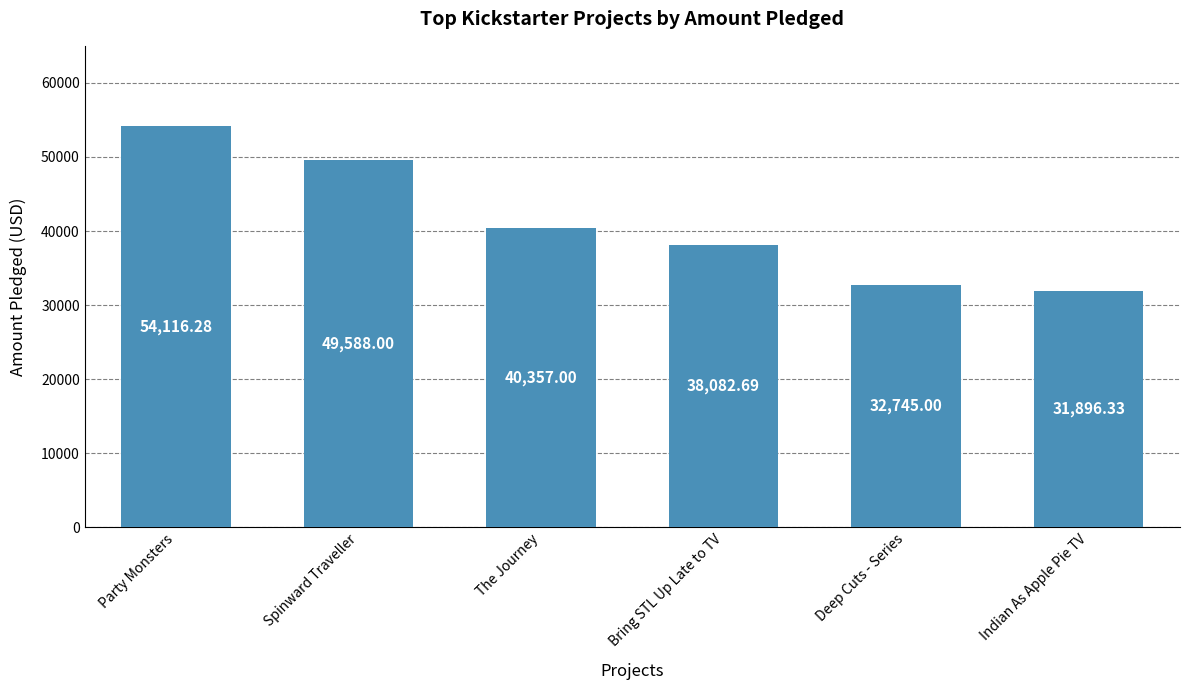

What is the ratio of the value at Spinward Traveller to the value at Indian As Apple Pie TV?

1.6